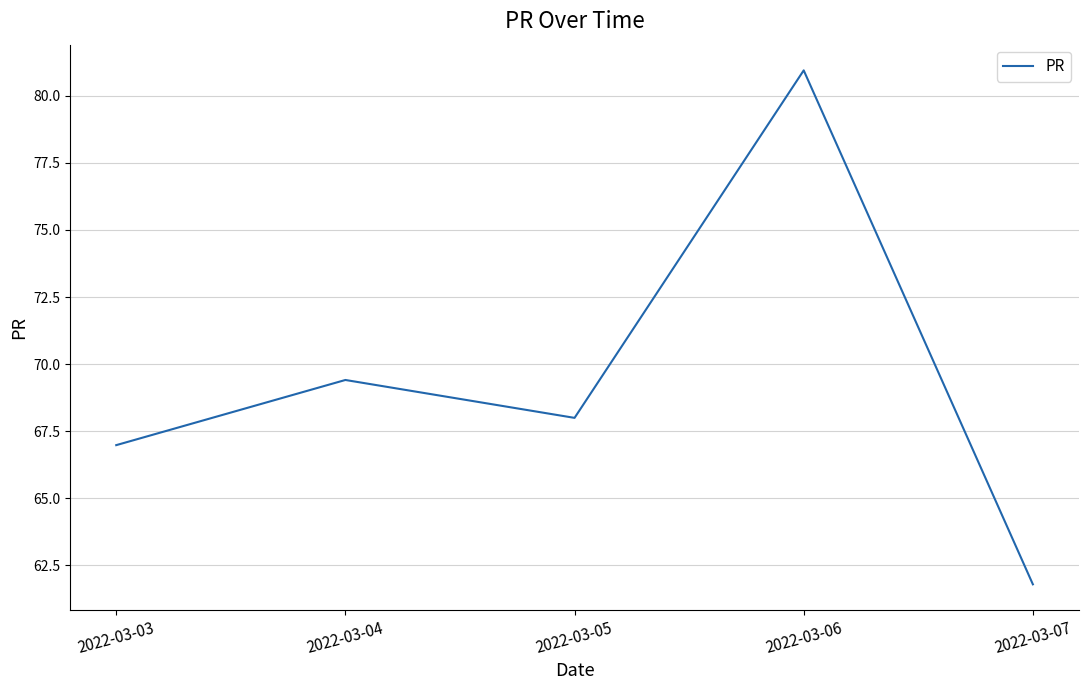

What is the ratio of the value at 2022-03-03 to the value at 2022-03-06?

0.8